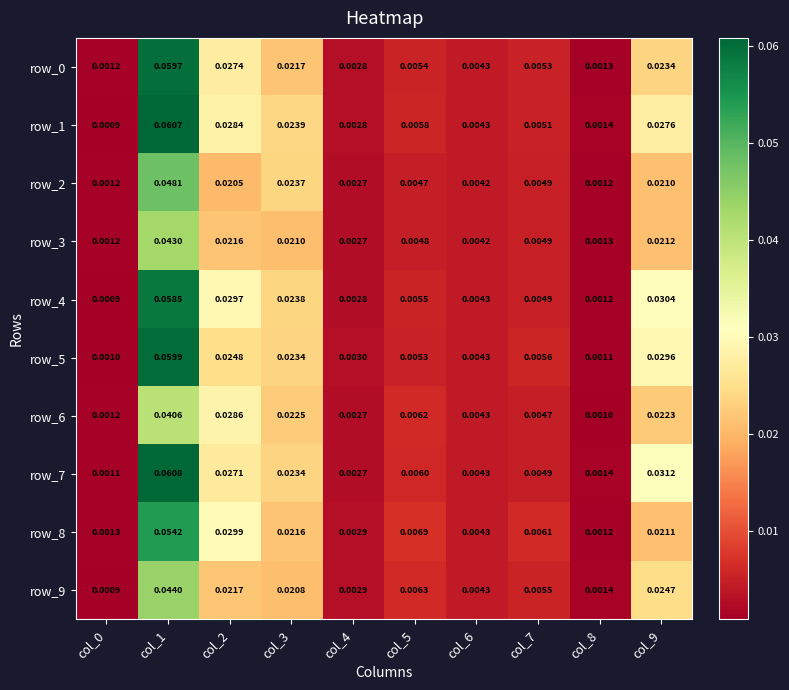

Is the value of row_0 at col_4 greater than the value of row_6 at col_5?

No